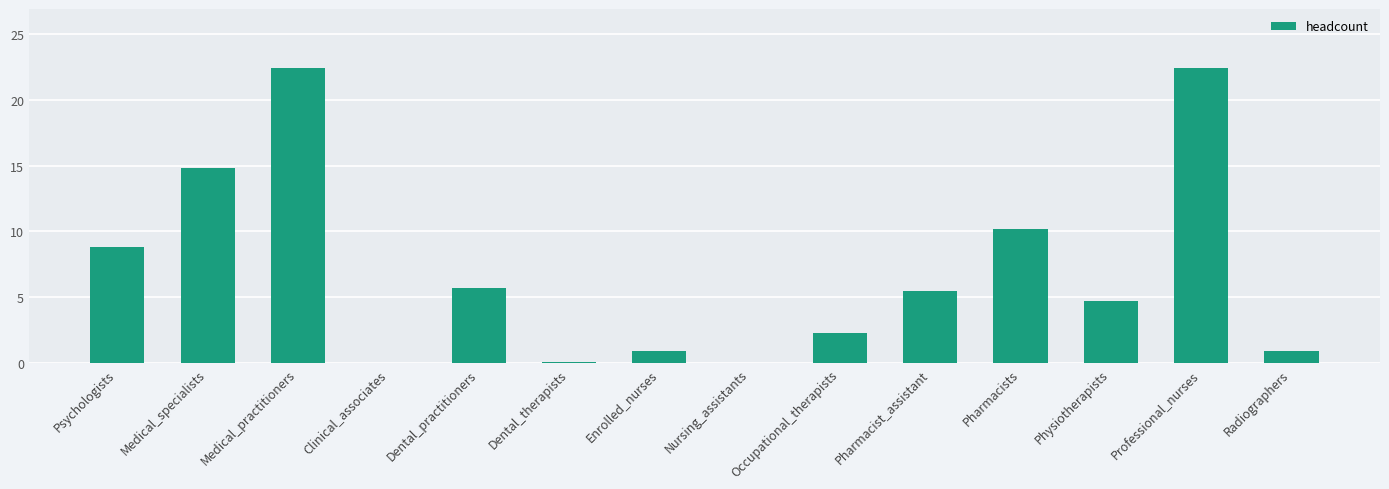

Where is the data nearest to the value 11?

Pharmacists